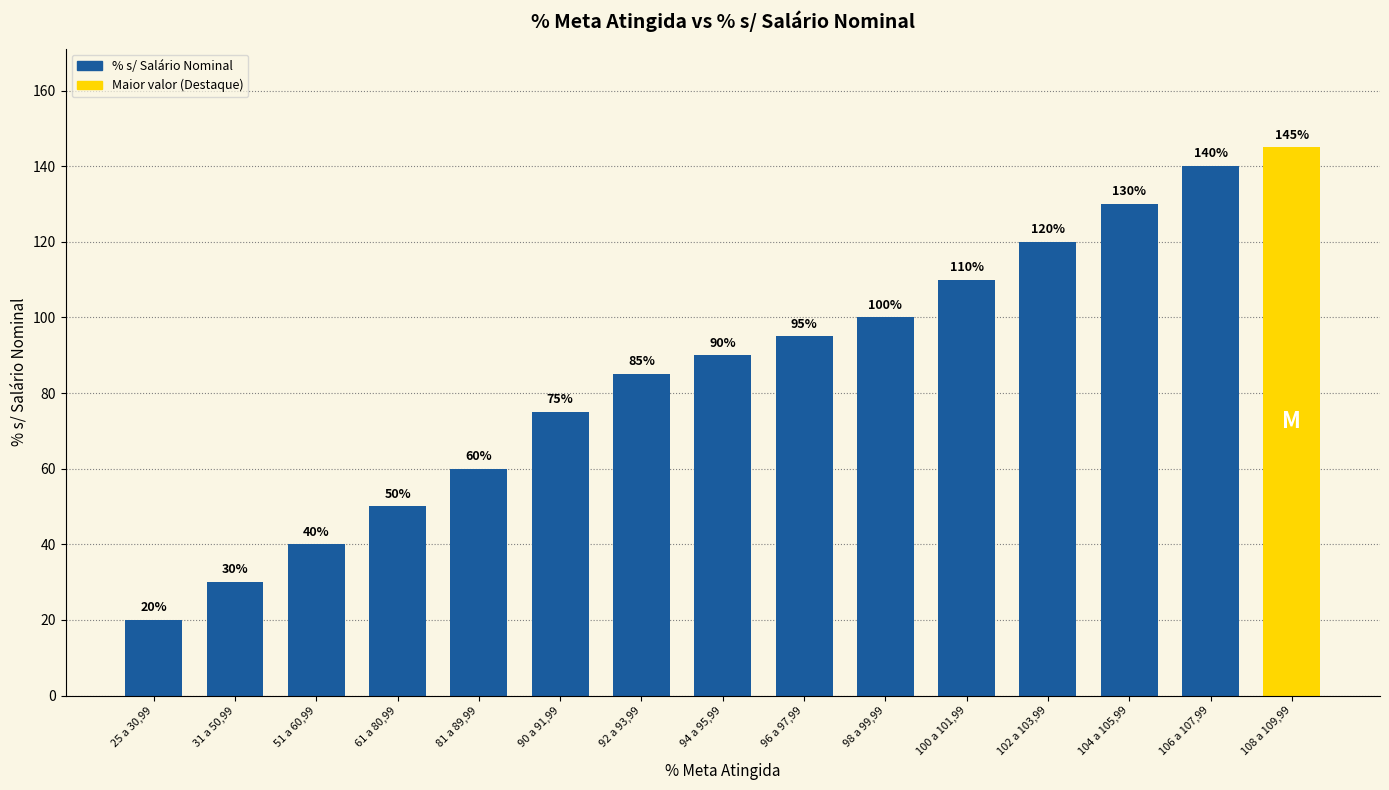

What is the approximate value at 100 a 101,99, to the nearest 5?

110